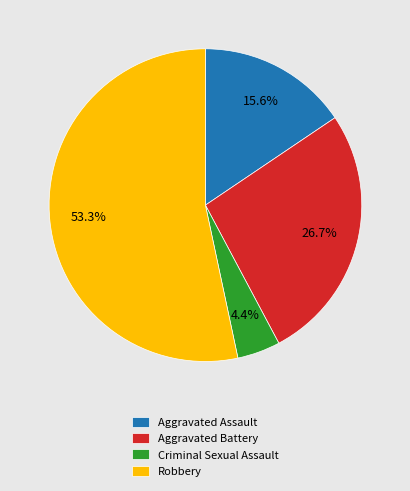

To the nearest percent, what is the difference between the largest and smallest slice percentages?

49%